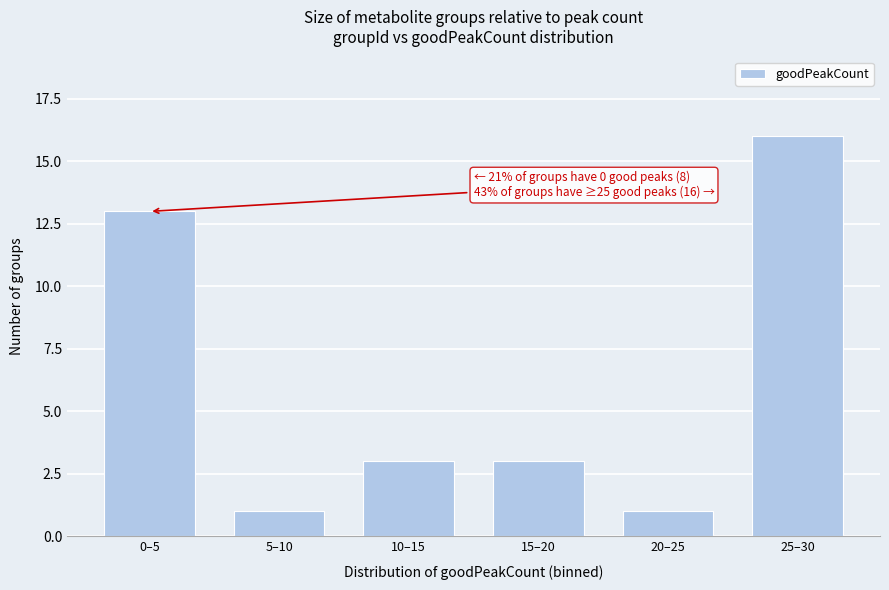

Reading left to right, extract all data points from this chart.

0–5=13	5–10=1	10–15=3	15–20=3	20–25=1	25–30=16